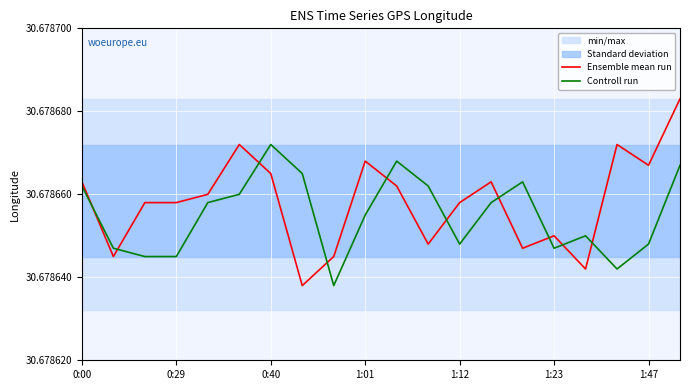

Which series has the largest total across all categories?

Ensemble mean run